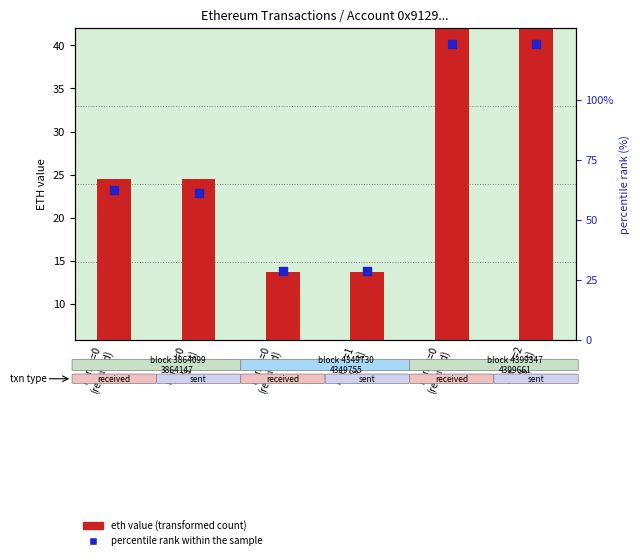

What are all the series names shown in the legend?

eth value (transformed count), percentile rank within the sample